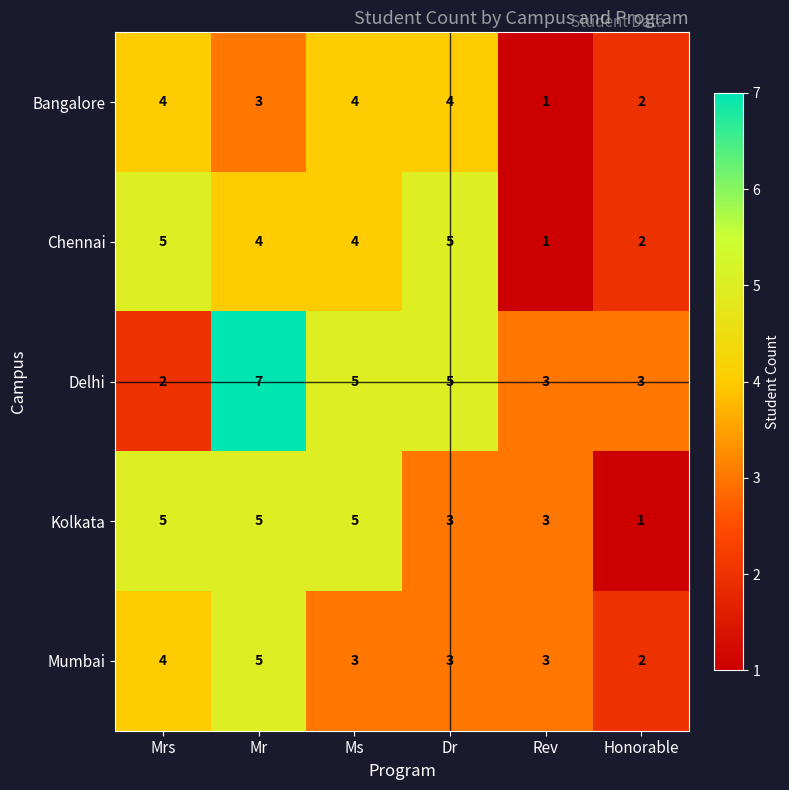

What is the approximate value of Chennai at Mrs?

5